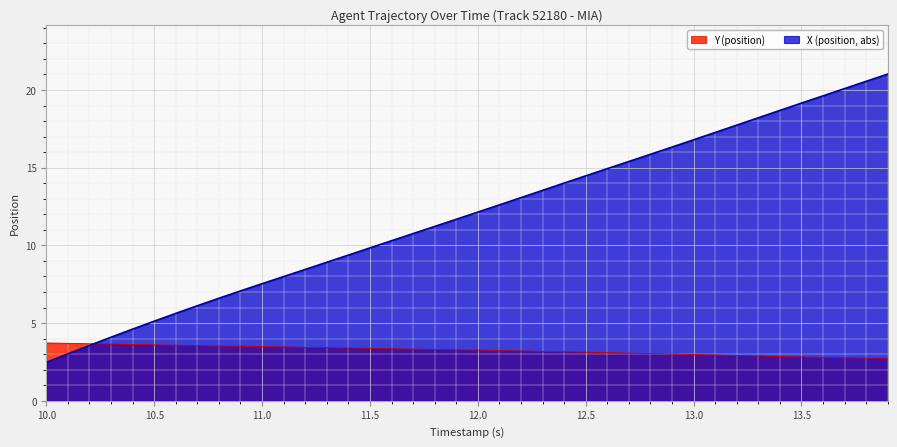

How many data points in Y (position) are above 3?

30